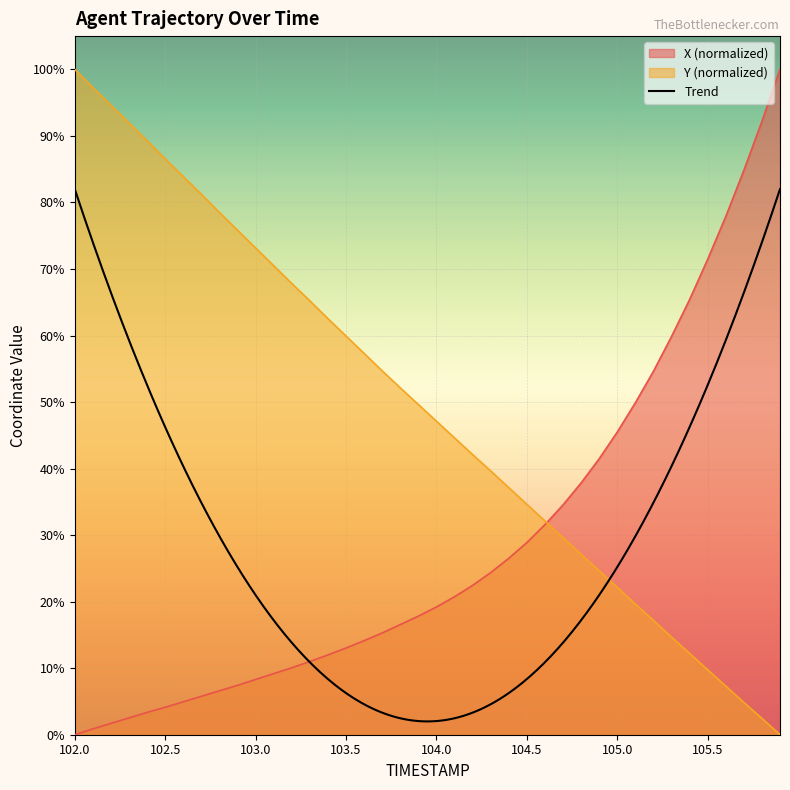

True or false: Y (normalized) has a value of 100.0 at 102.0.

True